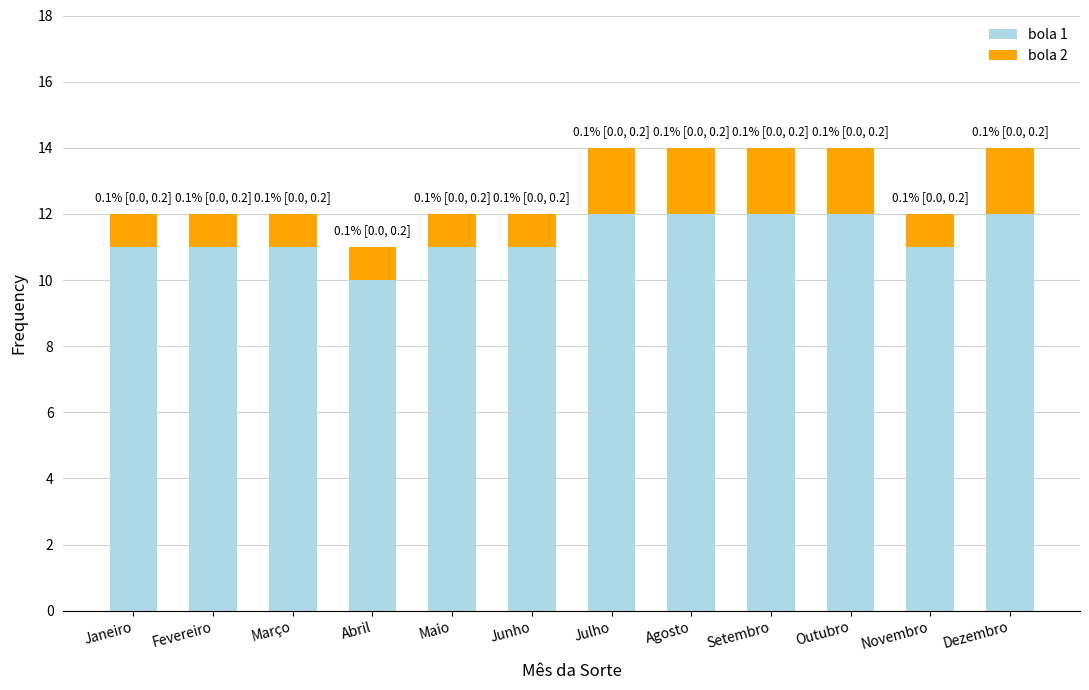

True or false: bola 1 has a value of 10 at Abril.

True